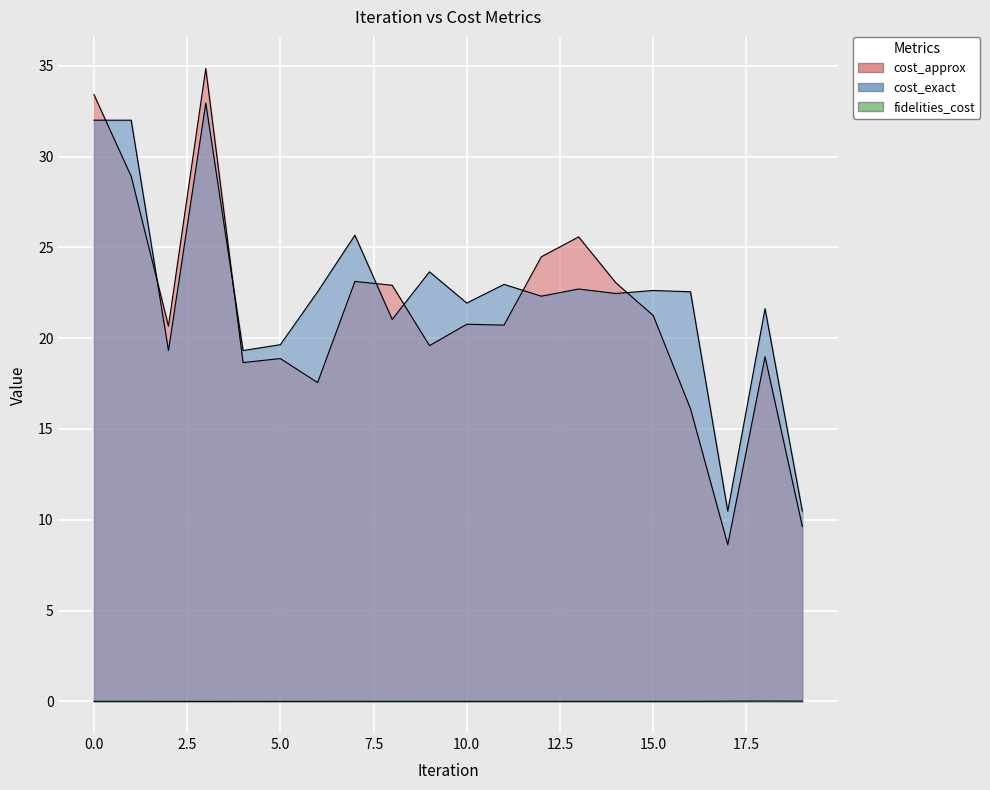

In fidelities_cost, how many points are higher than both neighbors (excluding endpoints)?

7